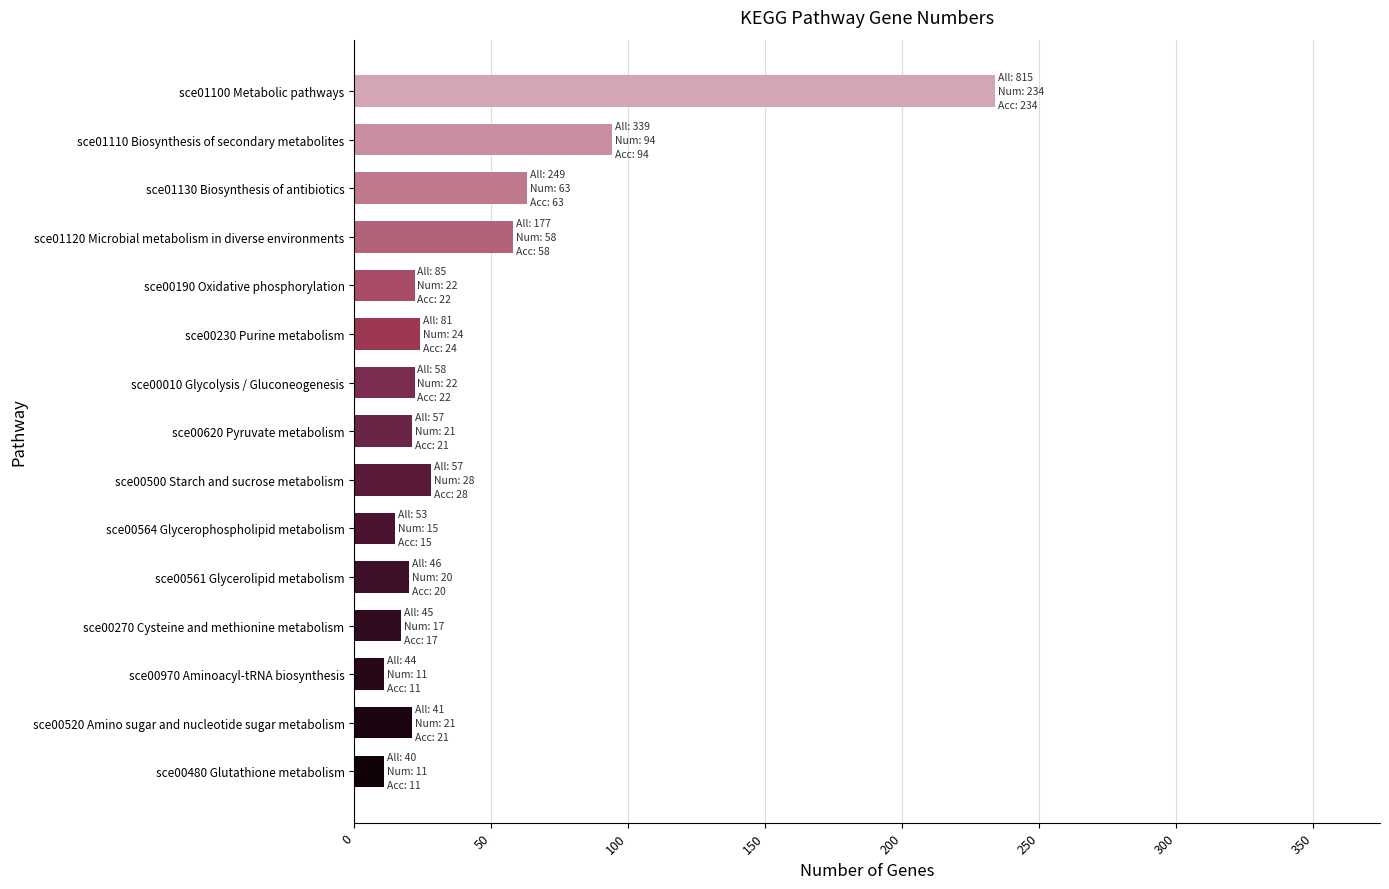

What is the average value?

44